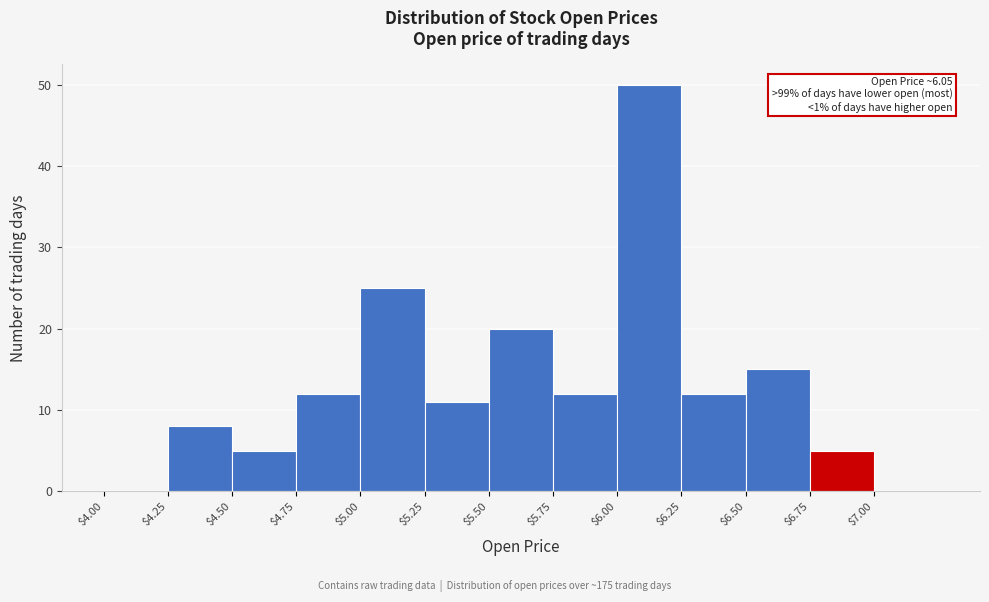

Over which range of the x-axis is the bar tallest?

6.00 to 6.25